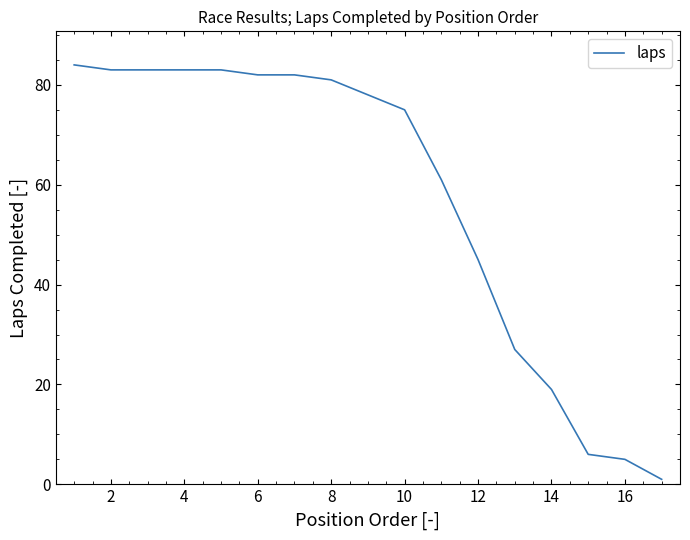

What is the greatest value displayed?

84